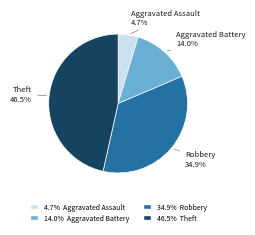

Does any single category account for the majority?

No